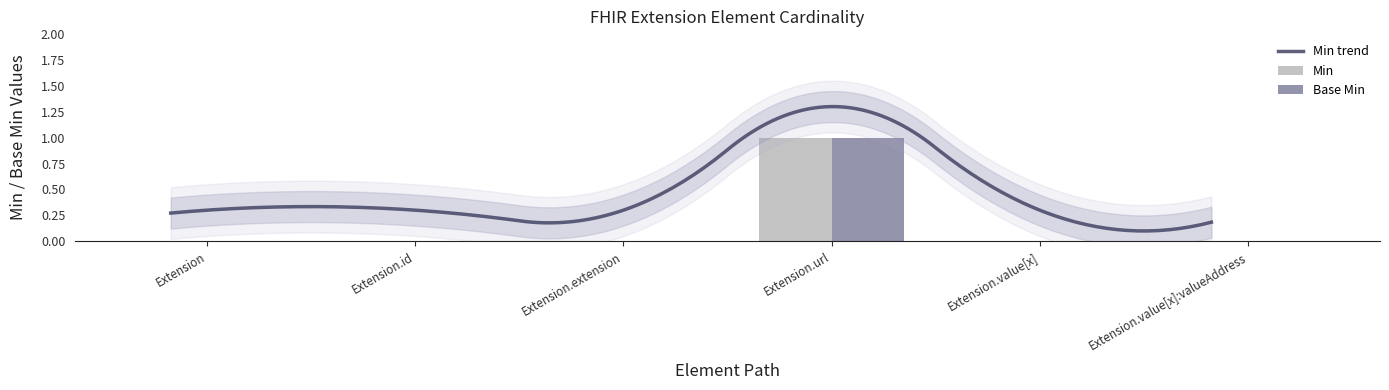

Is it true that Min equals -1 at Extension.value[x]:valueAddress?

False